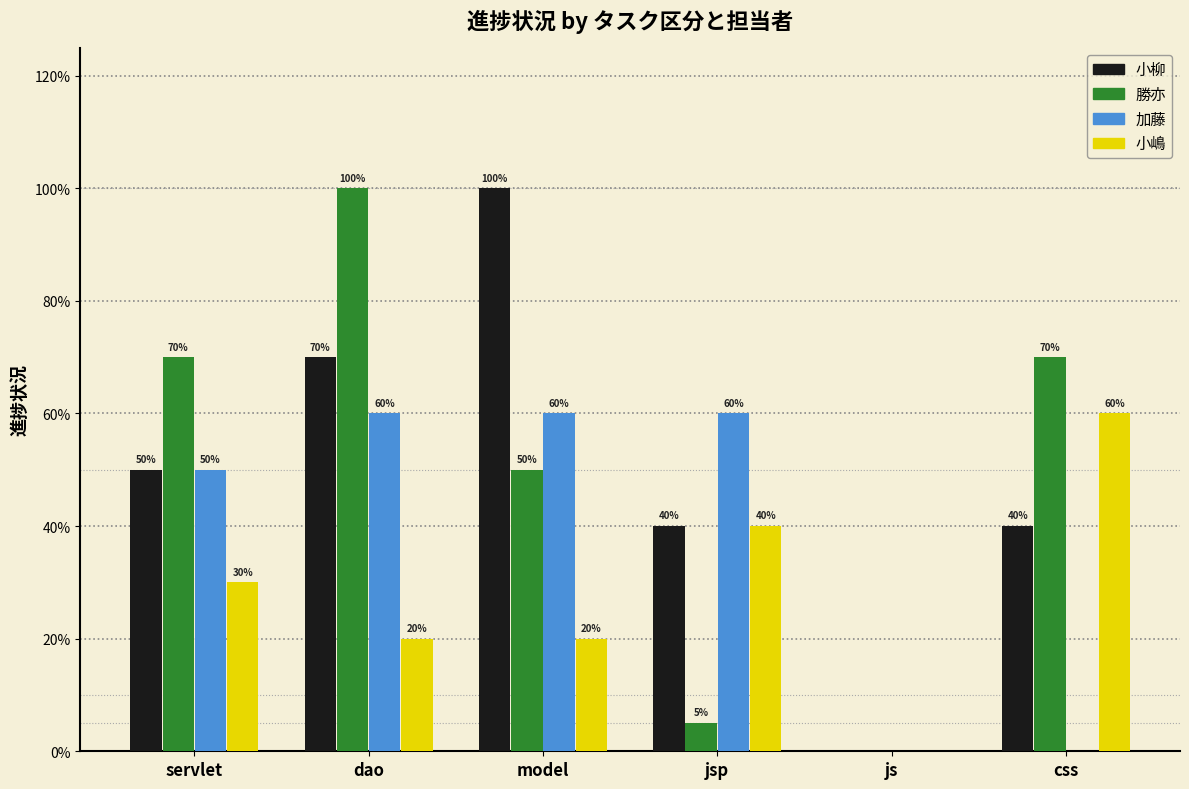

How many 小嶋 values are between 0 and 1?

6